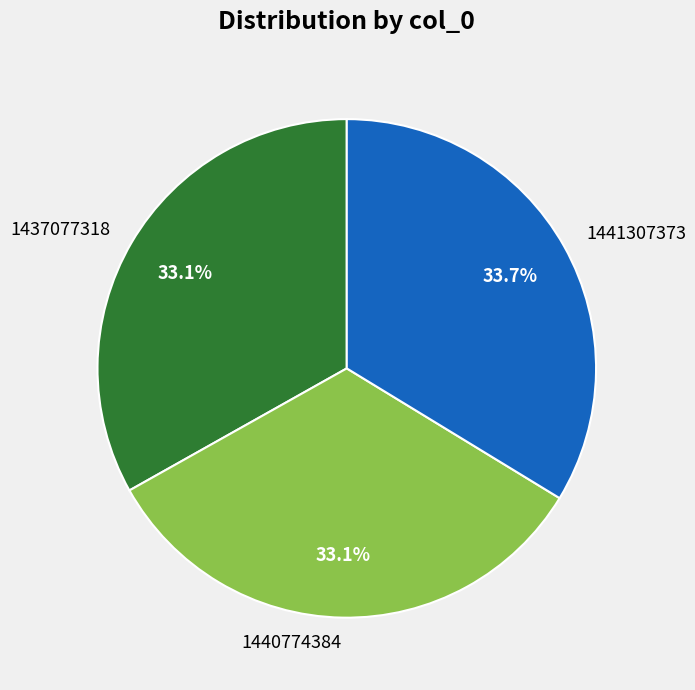

What portion of the pie excludes 1440774384?

66.9%